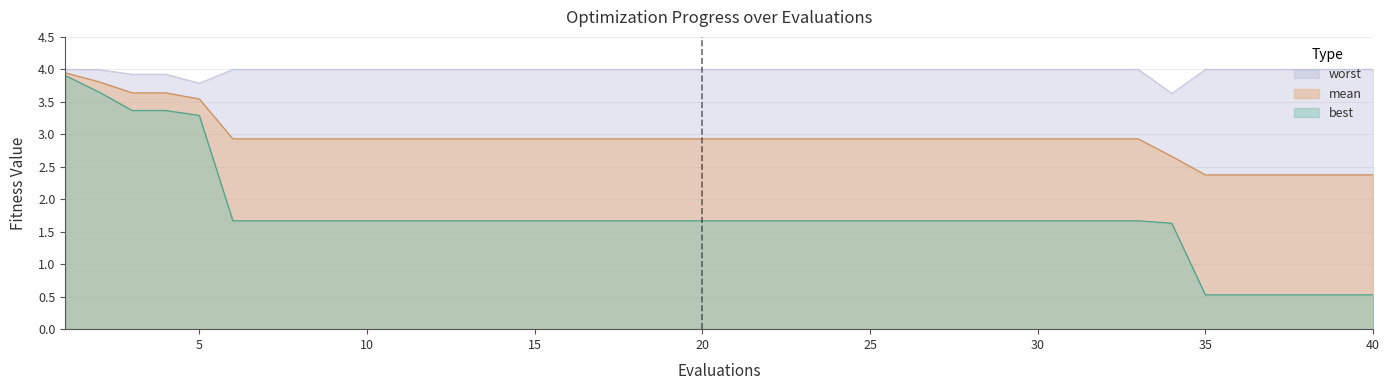

Which series changed the most between 11 and 20?

mean